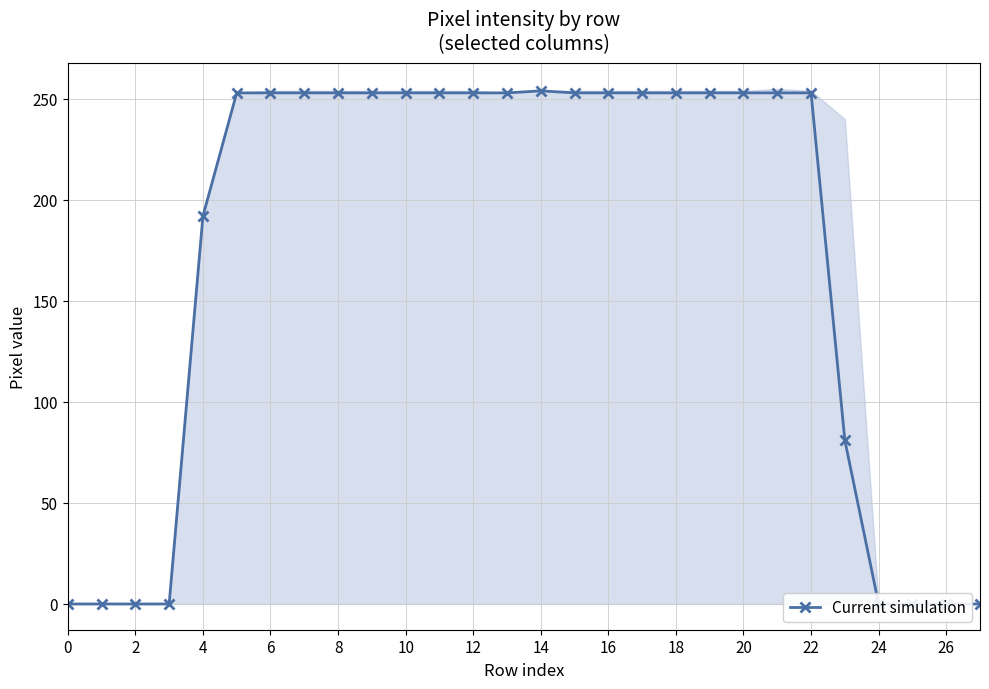

The value at 23 is 81. True or false?

True